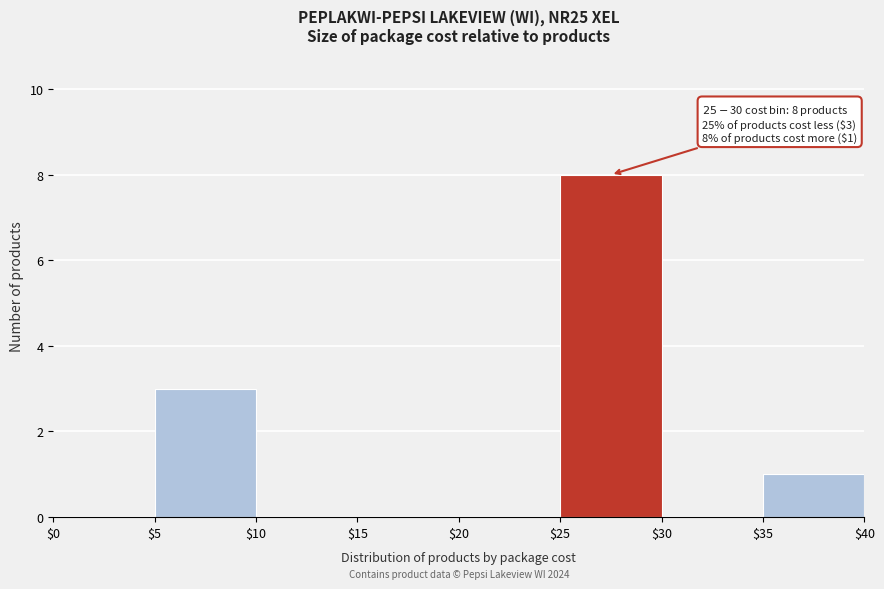

Which range on the x-axis has the tallest bar?

$25 to $30